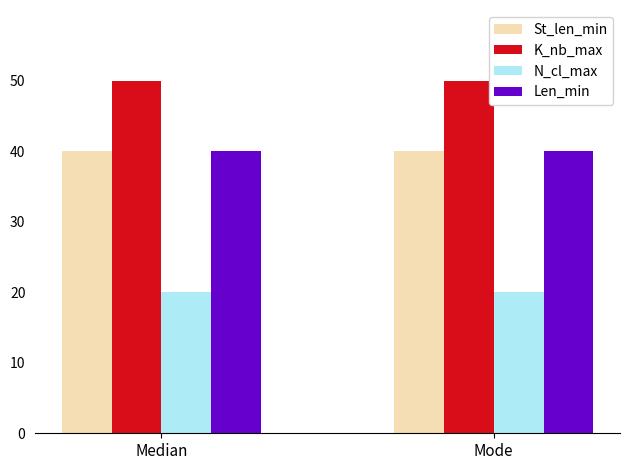

What is the maximum value for St_len_min?

40